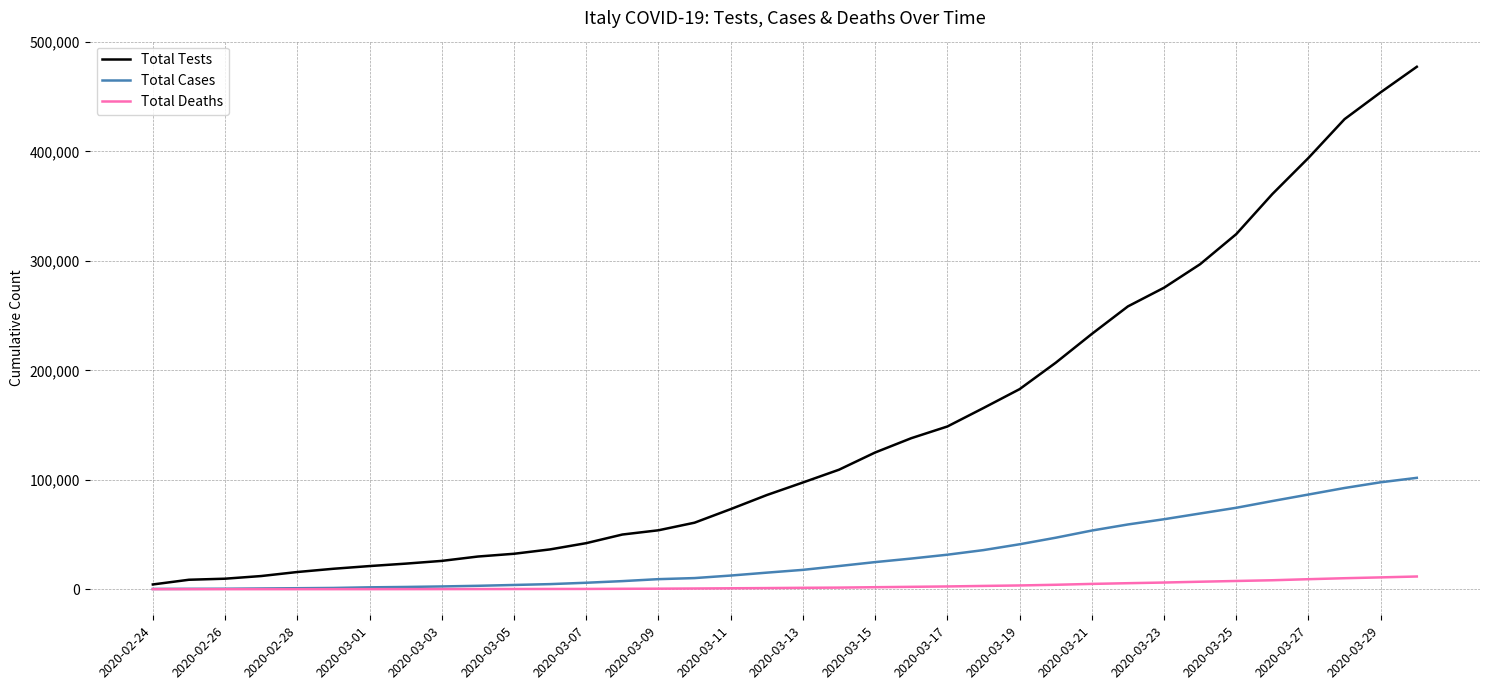

List the series in order of their overall mean, highest first.

Total Tests, Total Cases, Total Deaths